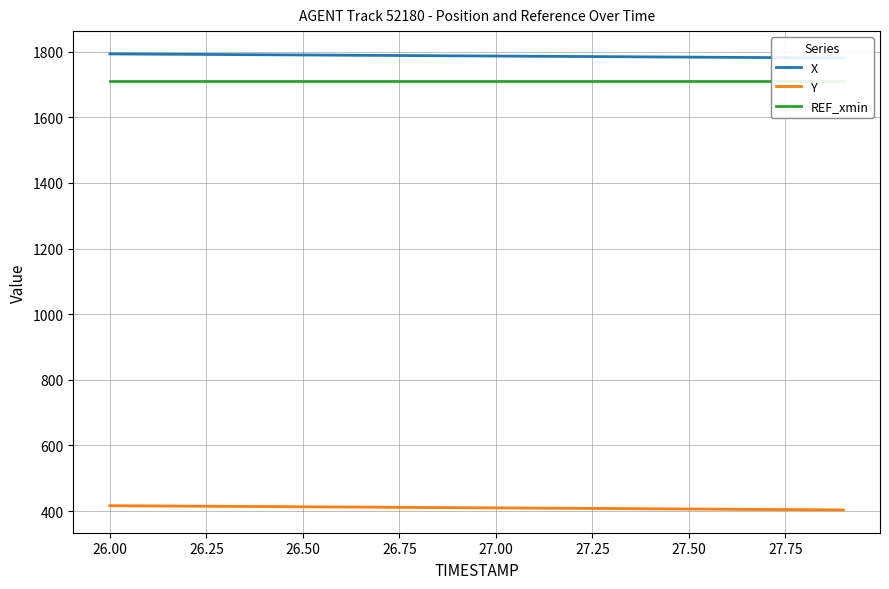

Is it true that REF_xmin equals 2443.9 at 13?

False